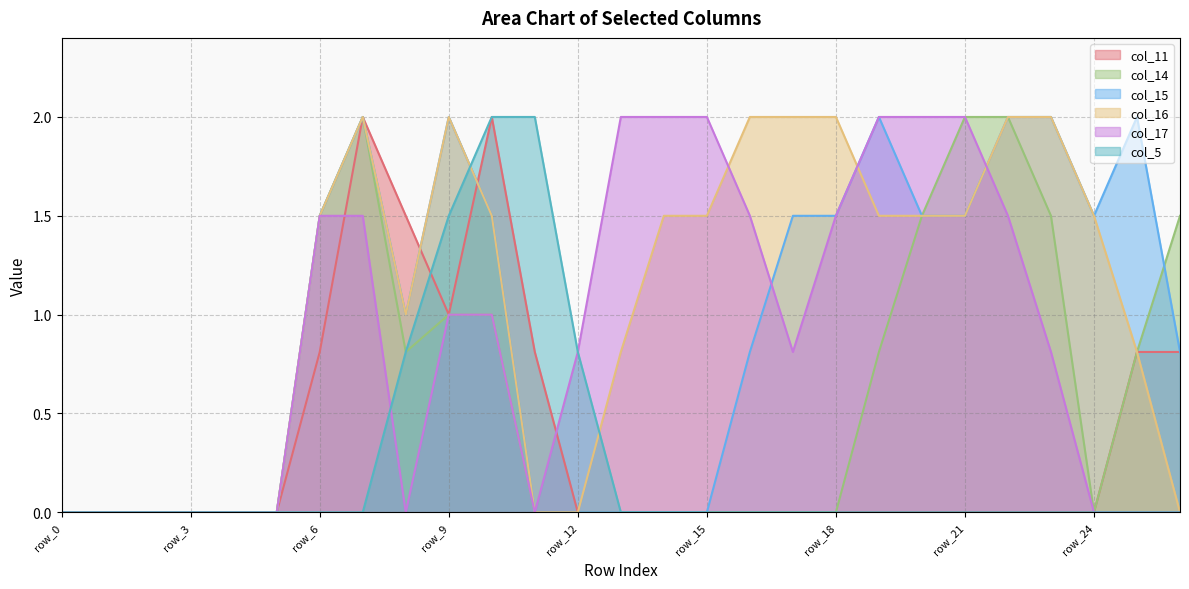

How many positive values does the col_16 series have?

18